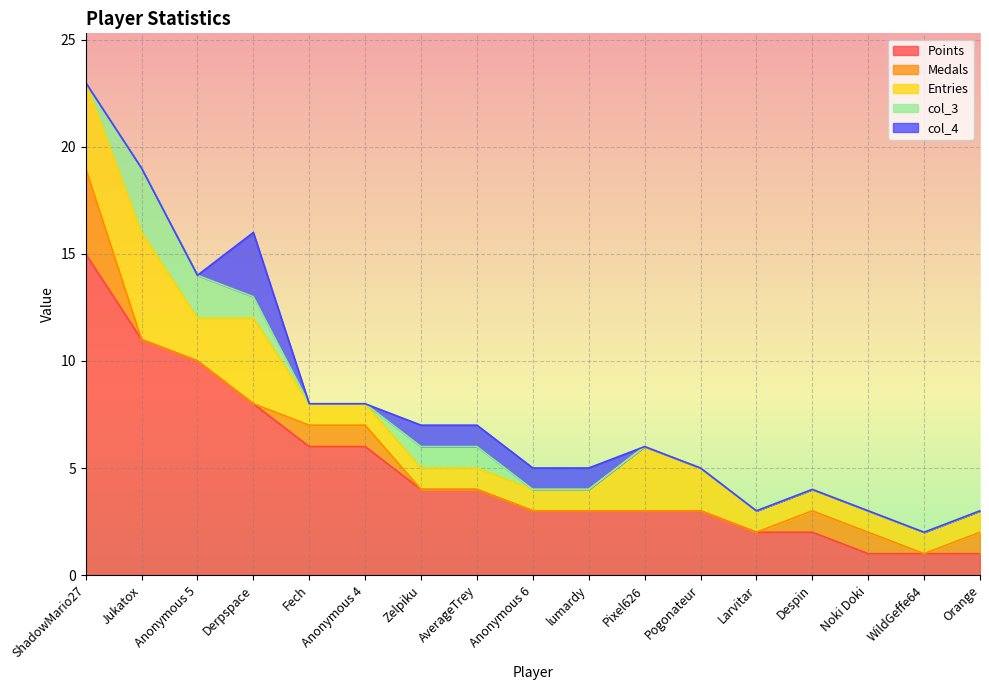

What is the total value across all series at Anonymous 6?

5